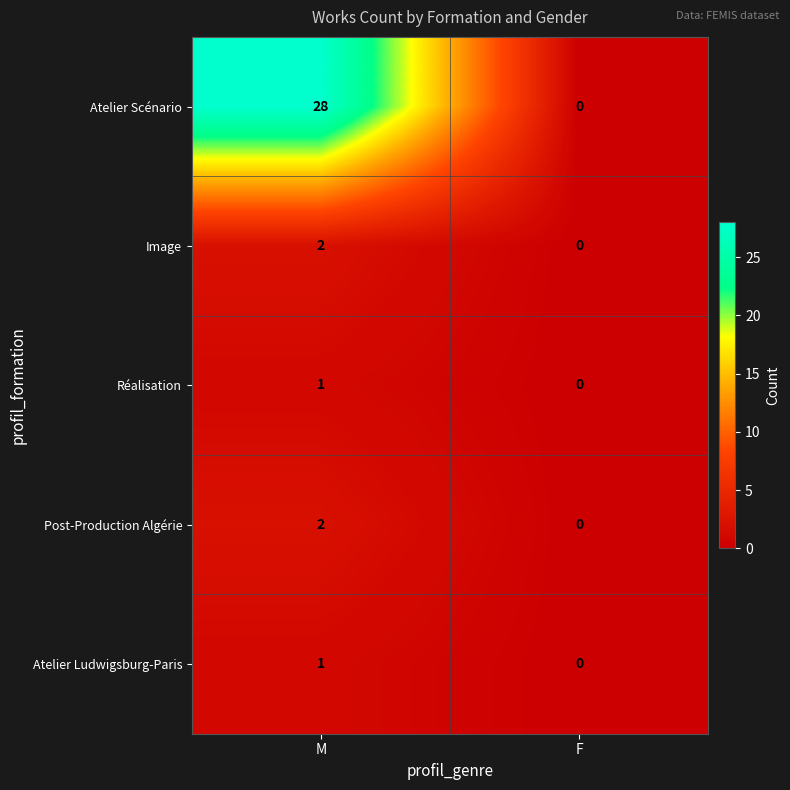

The Post-Production Algérie series shows 3 at M. True or false?

False